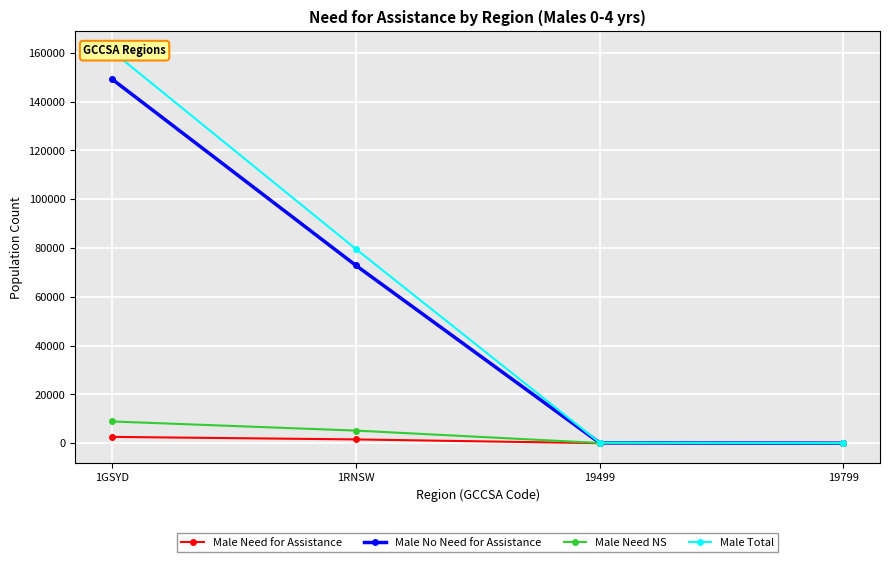

Read the Male Need NS value at 1GSYD, to the nearest 100.

8900